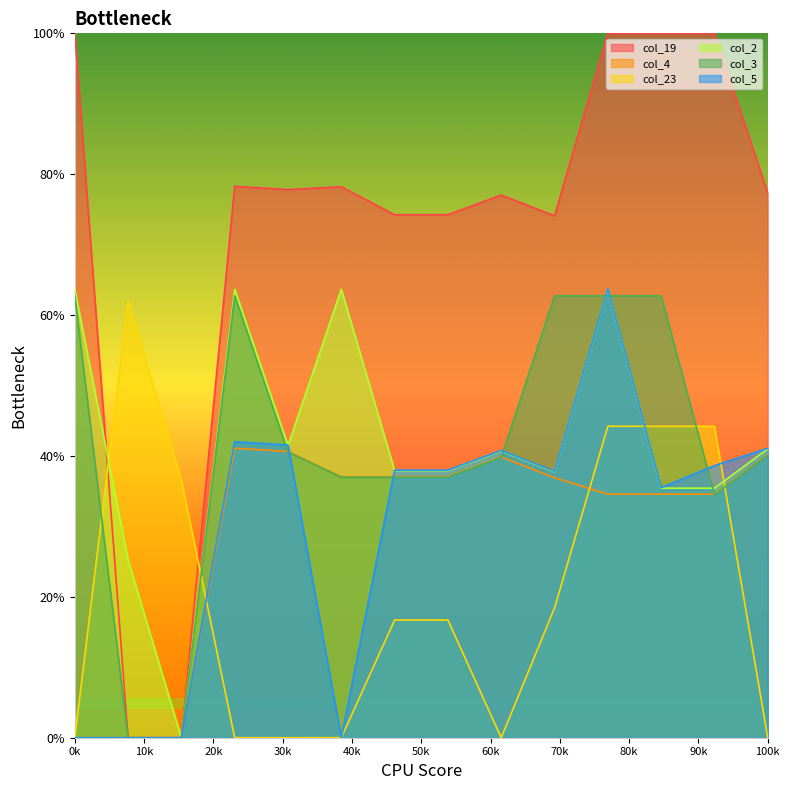

True or false: col_23 and col_3 cross at least once.

True